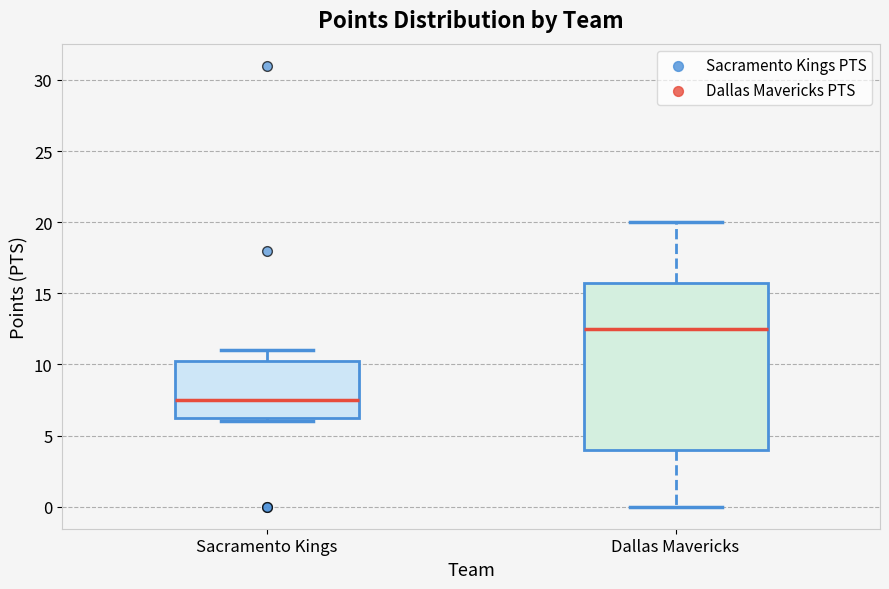

Reading left to right, read every box against the y-axis: the position of its median line, the range the box covers, and the ends of its whiskers. The values are not printed on the chart, so give them approximately, as read against the axis.

Sacramento Kings: median 7.5, box 6.5 to 10.5, whiskers 6.0 to 11.0
Dallas Mavericks: median 12.5, box 4.0 to 16.0, whiskers 0.0 to 20.0